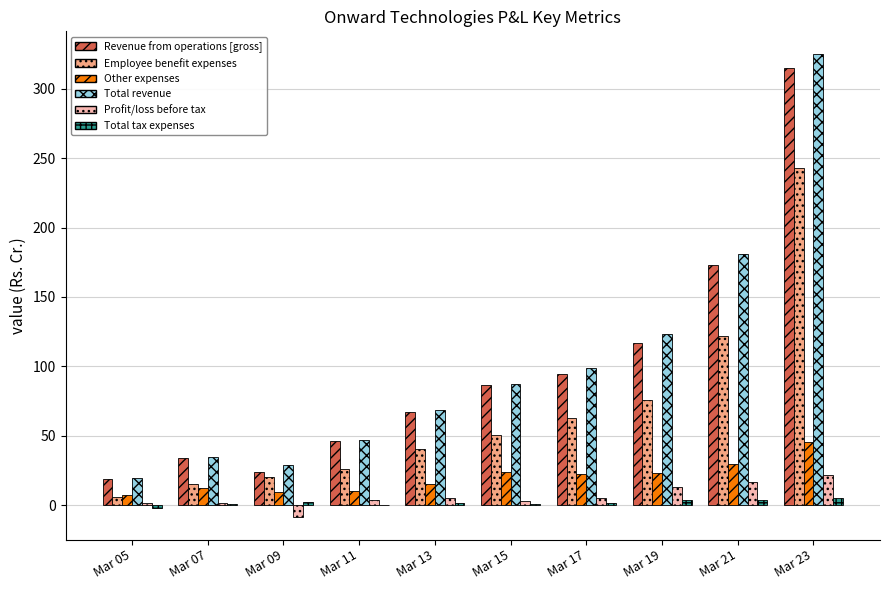

At which label does Revenue from operations [gross] reach its peak?

Mar 23